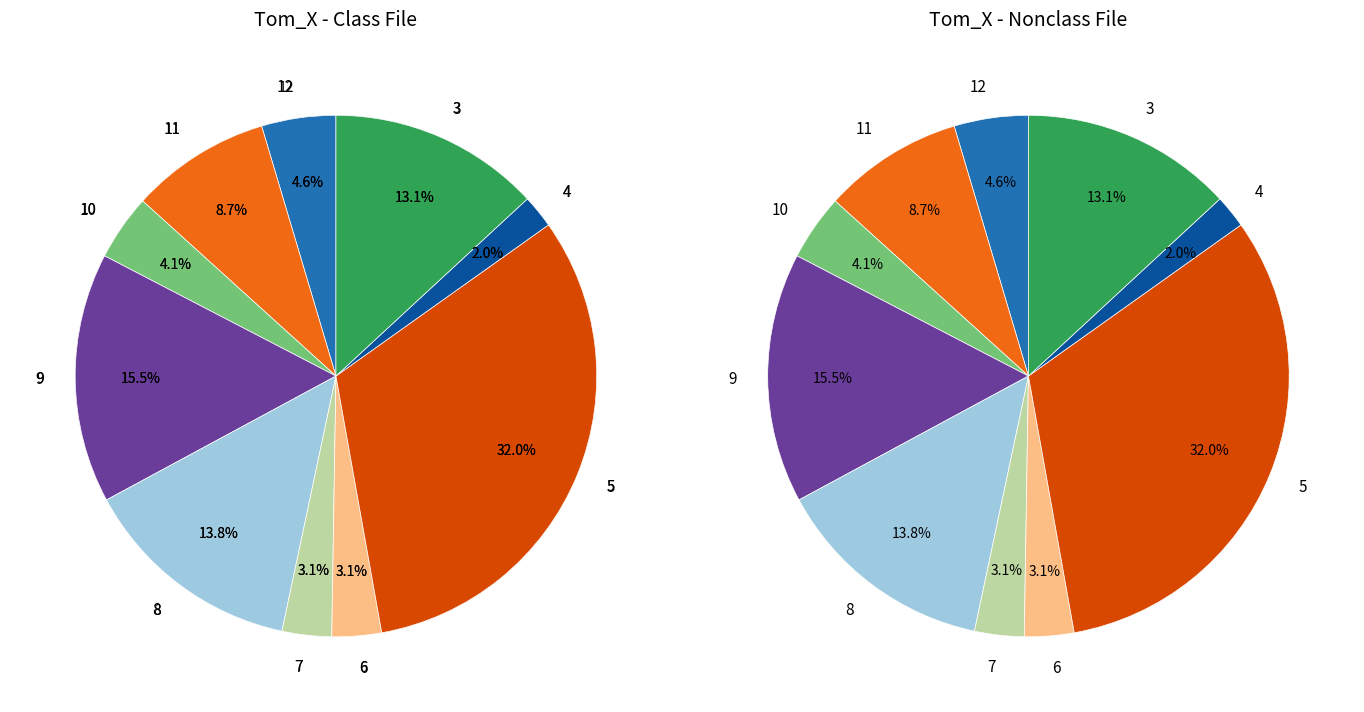

Is 8 the majority of the pie?

No